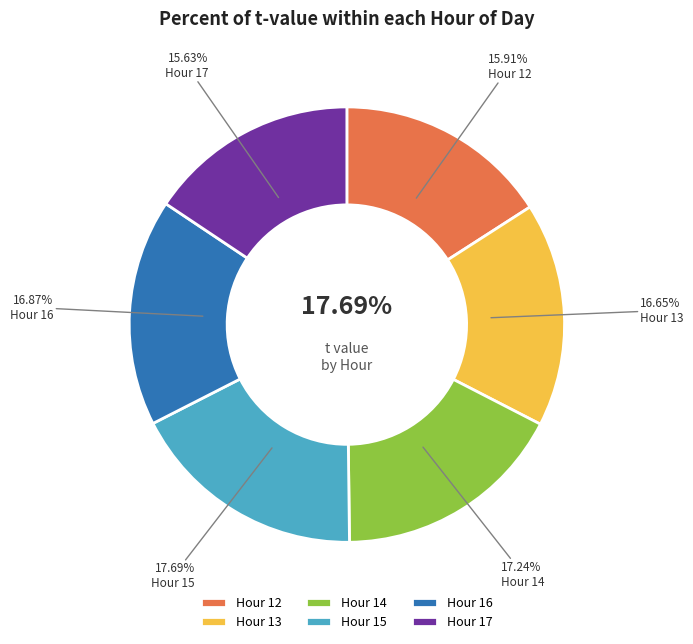

To the nearest percent, what portion does 12 represent?

16%